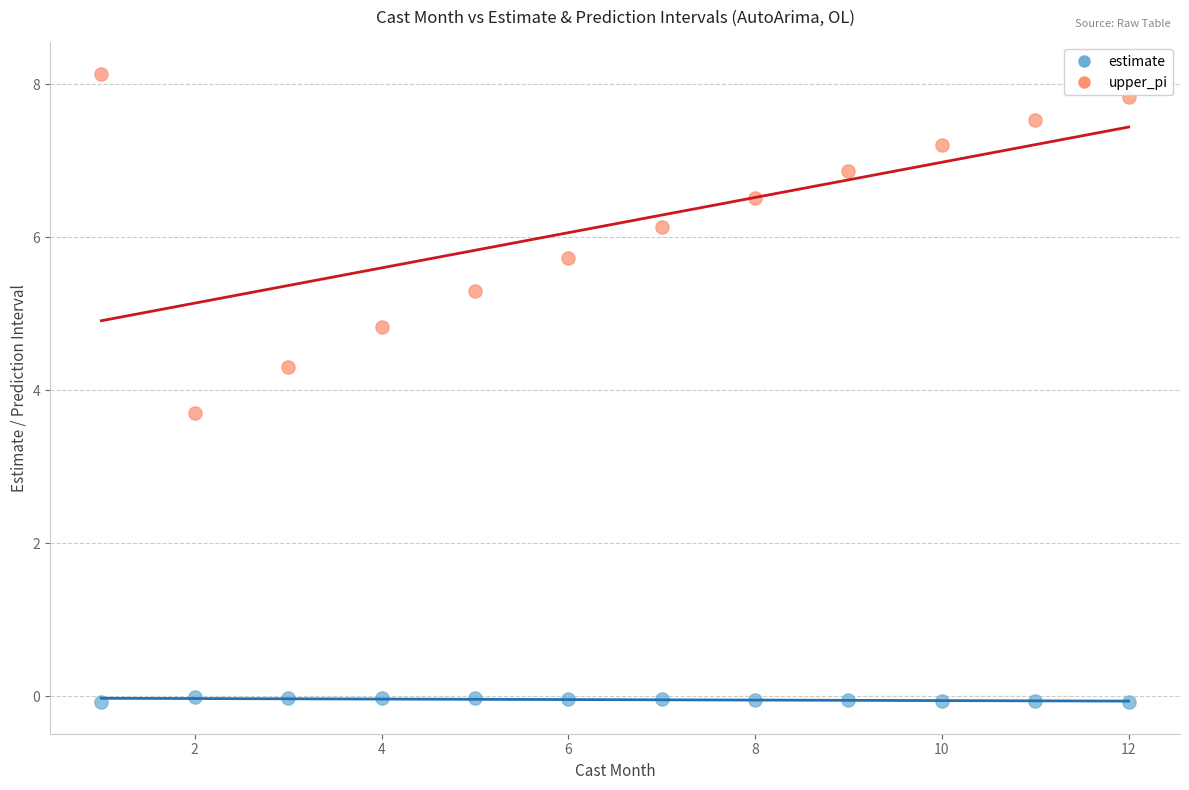

Which series has the widest spread of Y values?

upper_pi